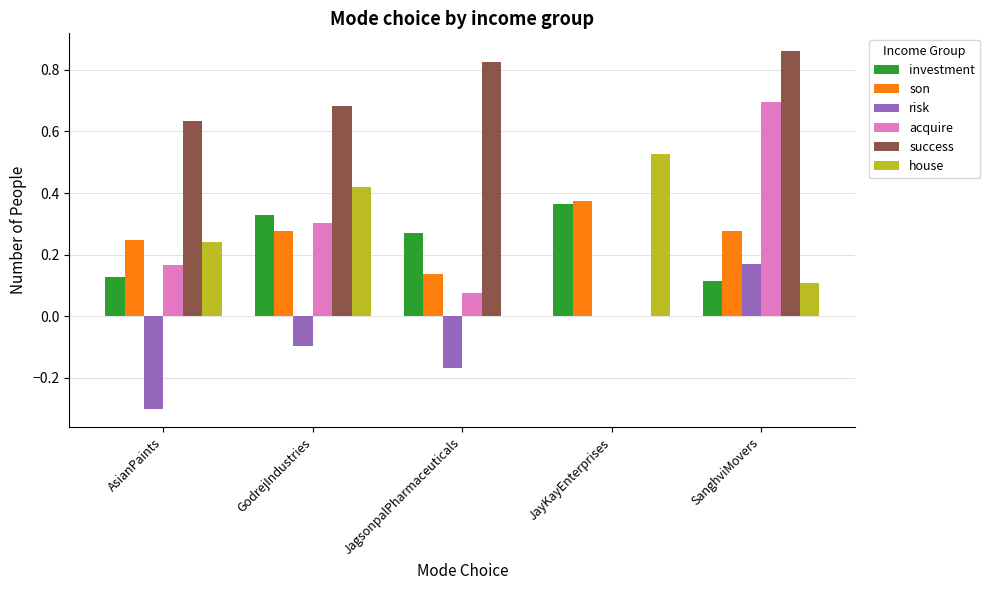

Where is risk nearest to the value 0?

JayKayEnterprises